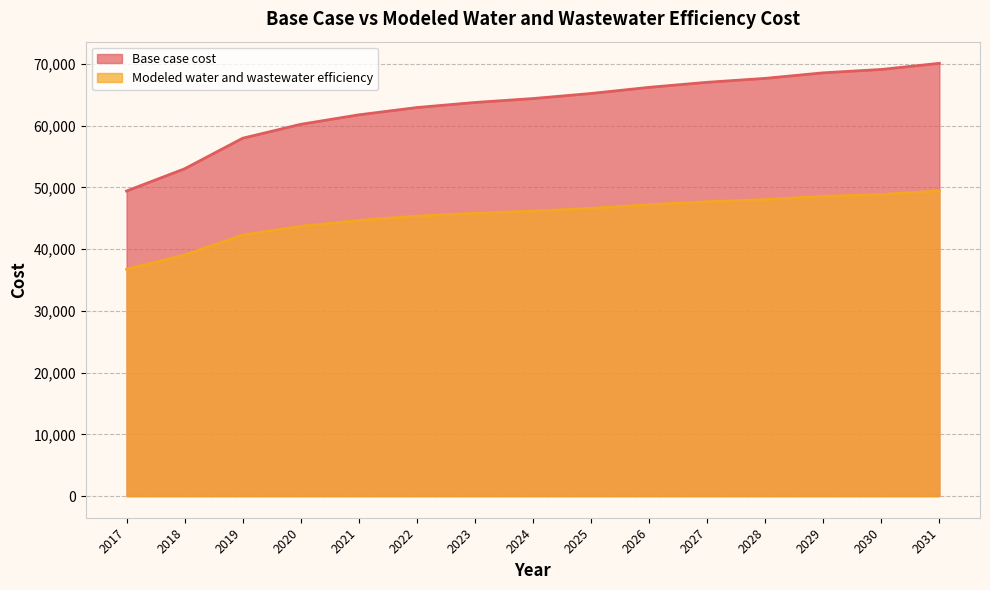

Between 2030 and 2027, which is larger?

2030